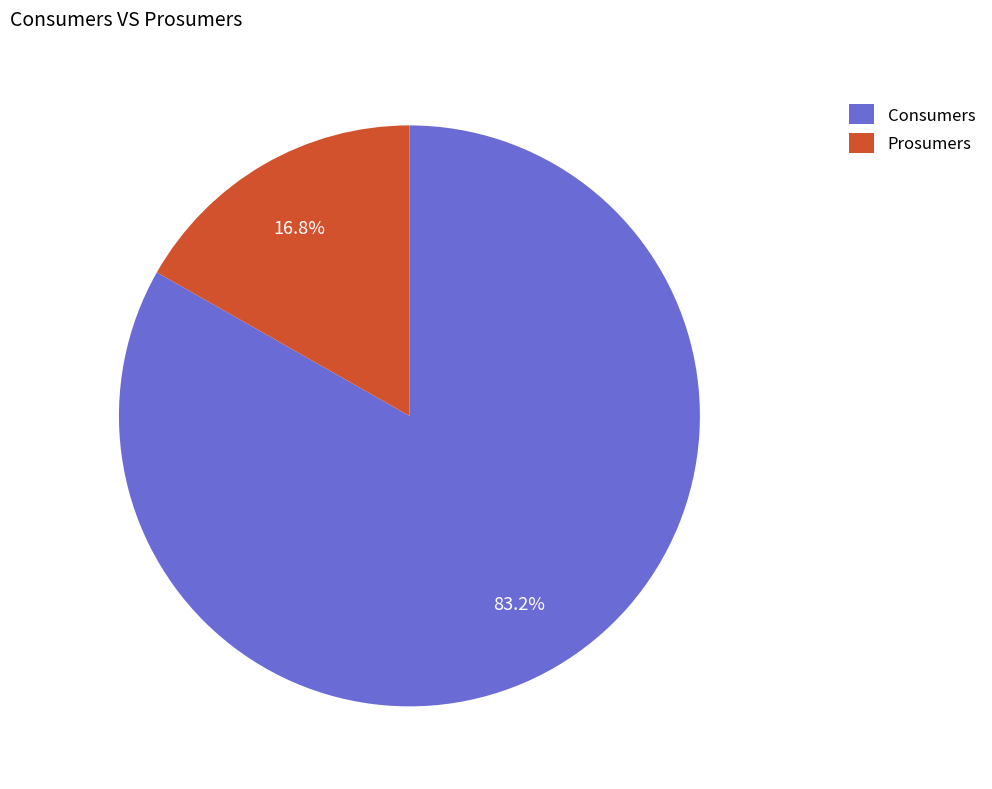

What is the total percentage of Prosumers and Consumers?

100.0%